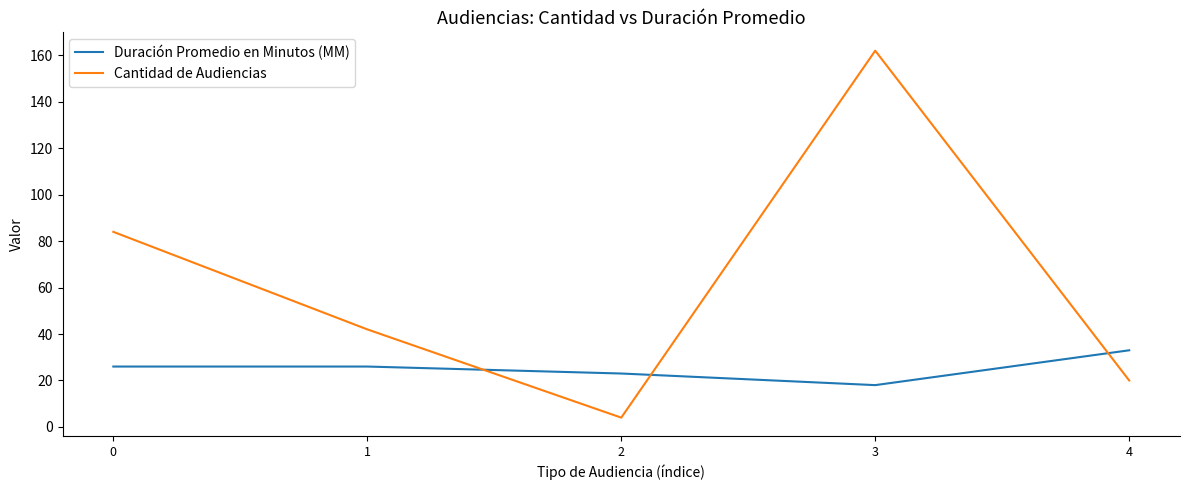

Rank the series by their maximum value, from highest to lowest.

Cantidad de Audiencias, Duración Promedio en Minutos (MM)